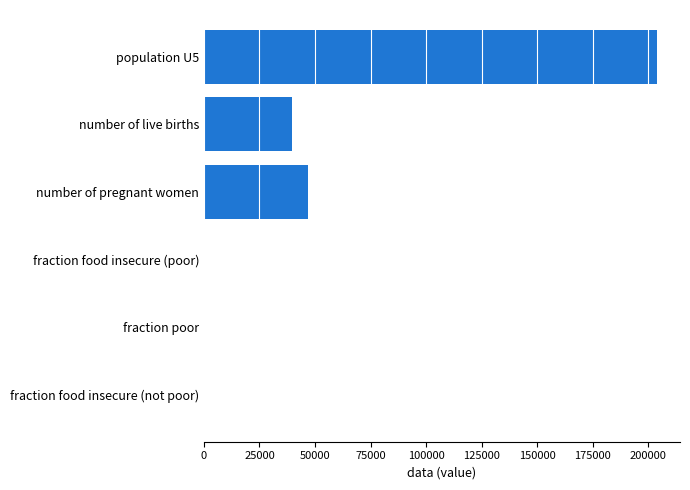

What is the sum of all values?

290678.3